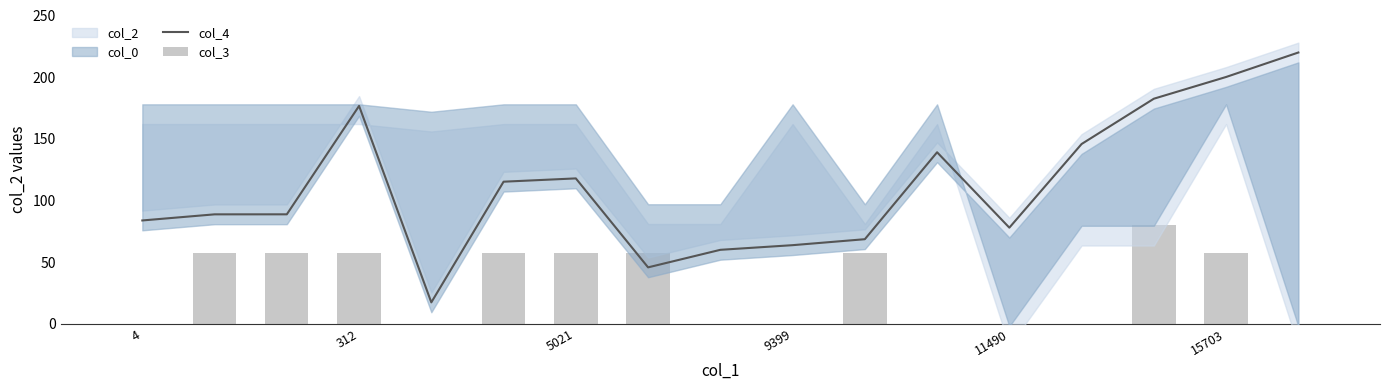

What is the sum of all col_3 values?

537.1